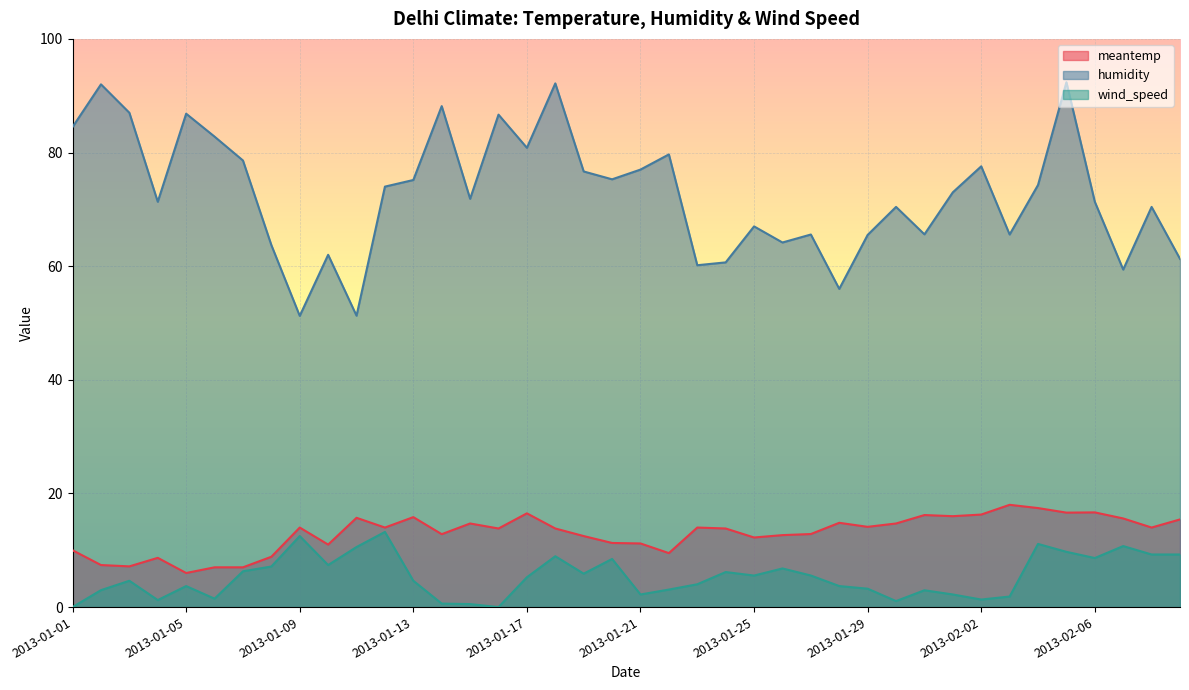

What is the total value across all series at 2013-01-12?

101.2